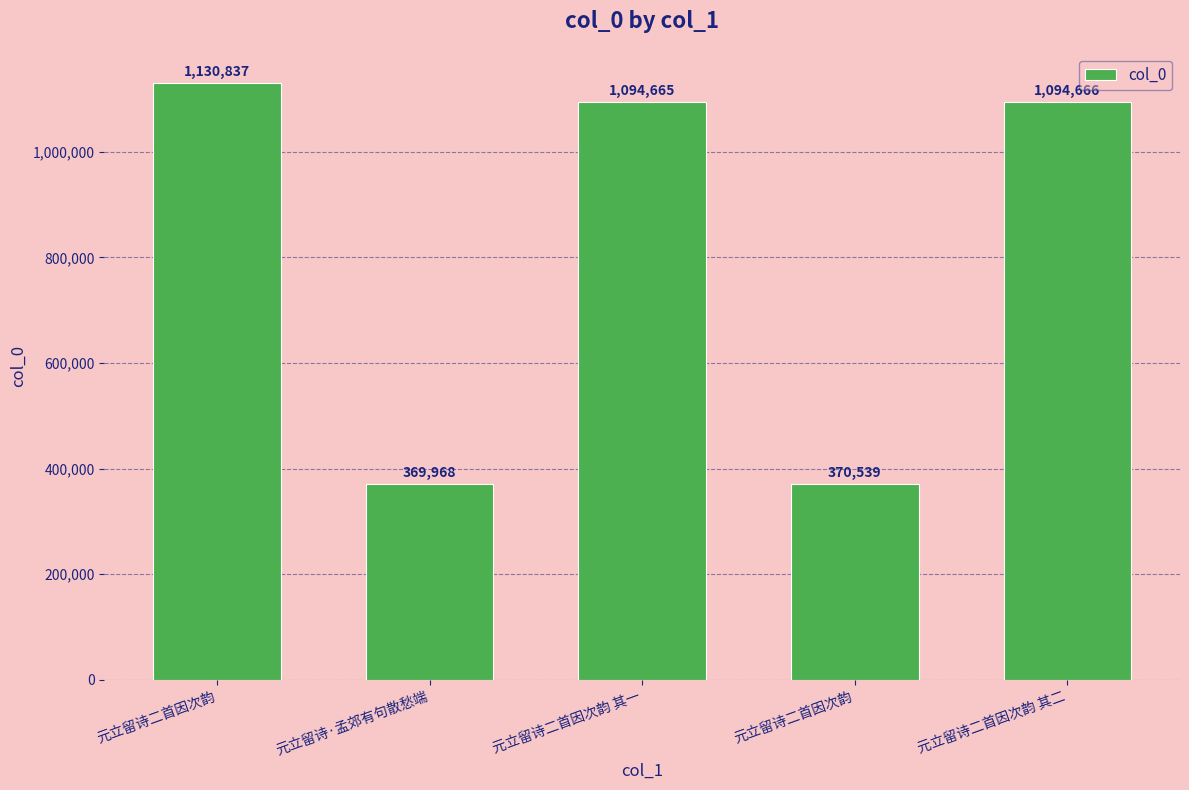

Rank the categories by value from lowest to highest.

元立留诗·孟郊有句散愁端, 元立留诗二首因次韵, 元立留诗二首因次韵 其一, 元立留诗二首因次韵 其二, 元立留诗二首因次韵